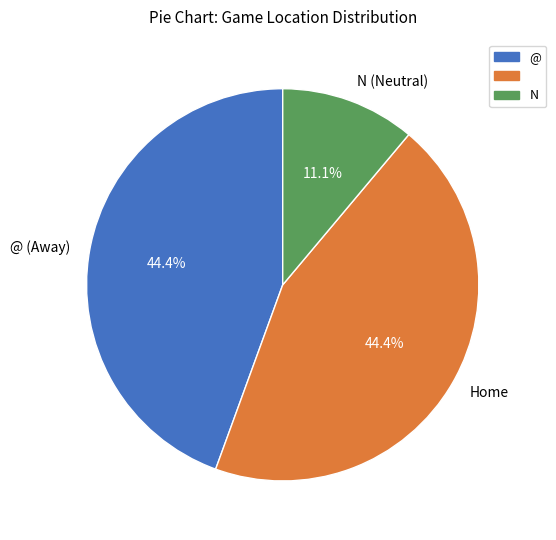

What is the smallest slice in the pie chart?

N (Neutral)